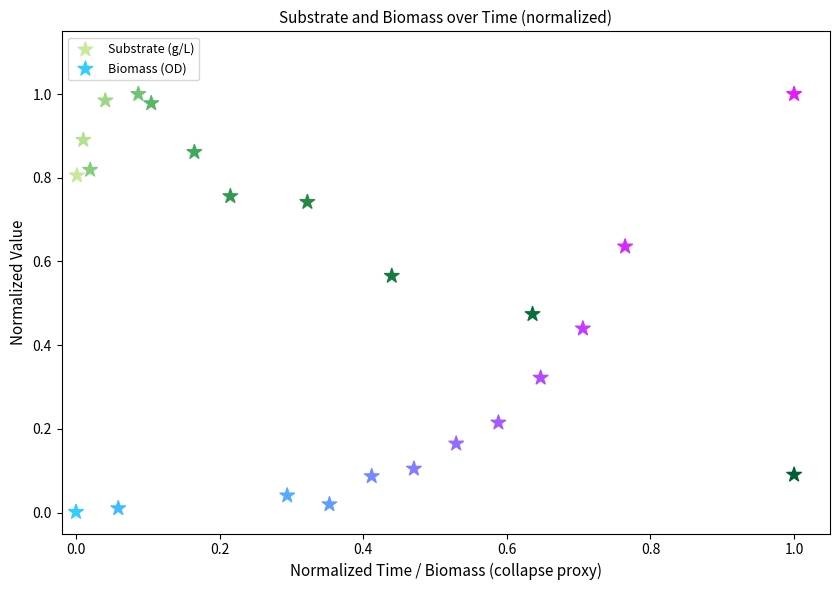

Which series contains the lowest Y value?

Biomass (OD)